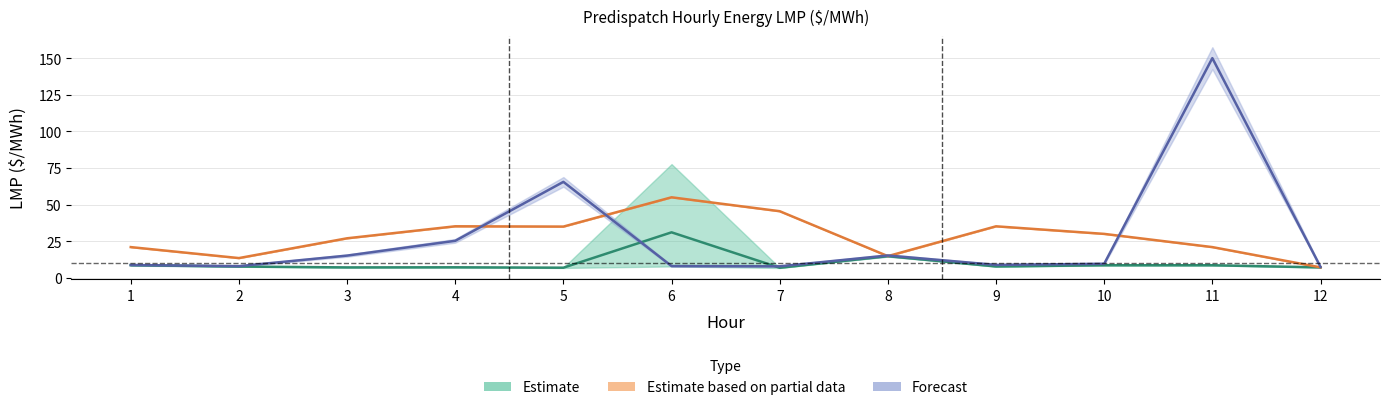

Is it true that MI.LUDINGTON Intertie LMP equals 13.5 at 2?

True